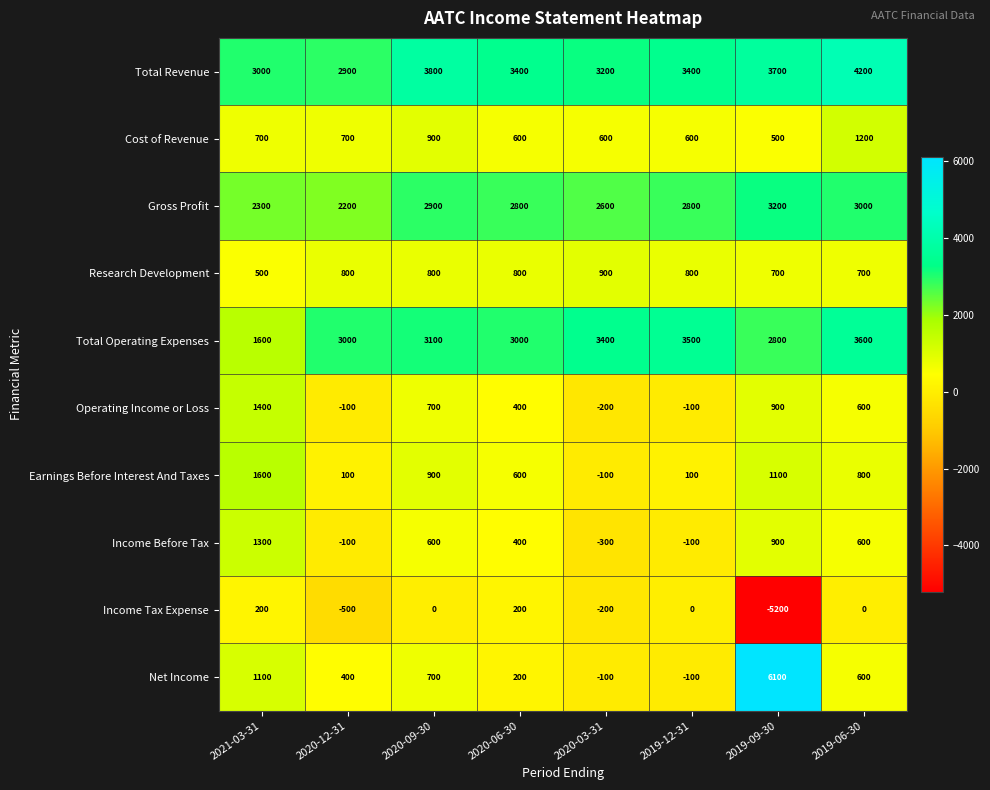

What is the lowest value of the Total Operating Expenses series?

1600